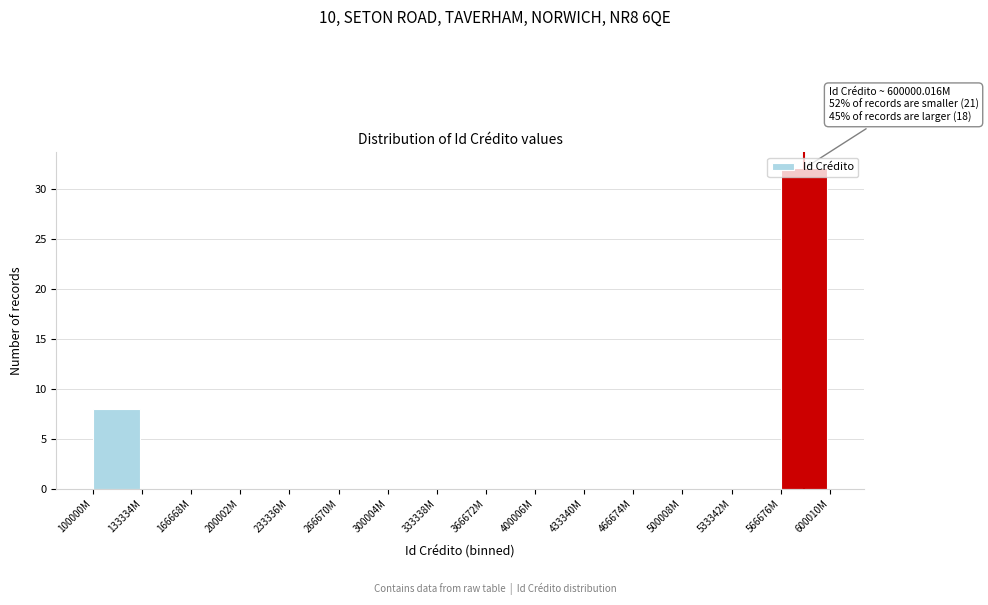

What is the sum of all values?

40